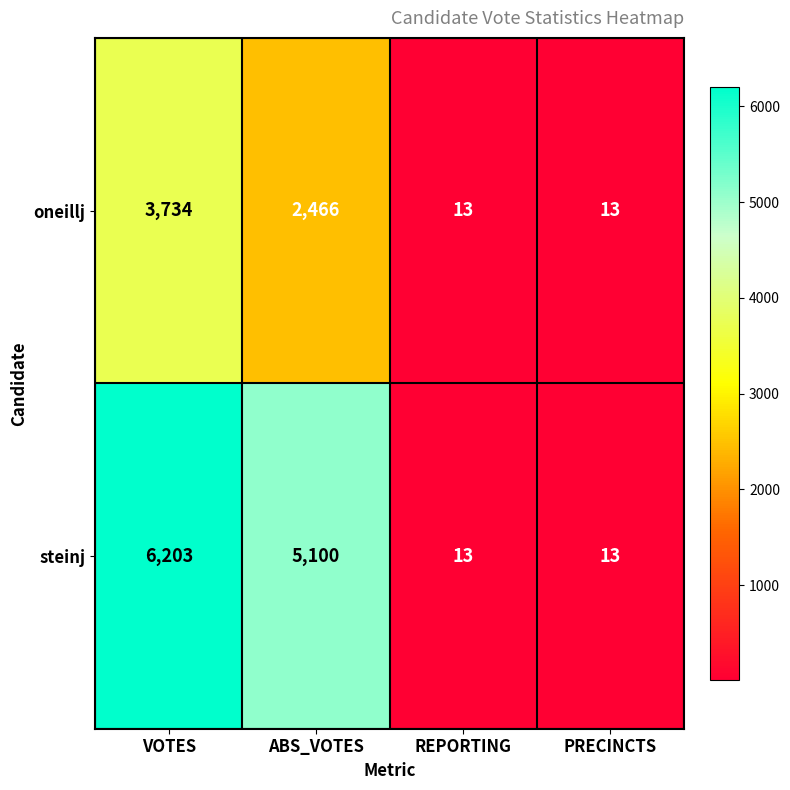

Reading right to left, what are all the values shown in this chart?

oneillj: 13	13	2466	3734
steinj: 13	13	5100	6203